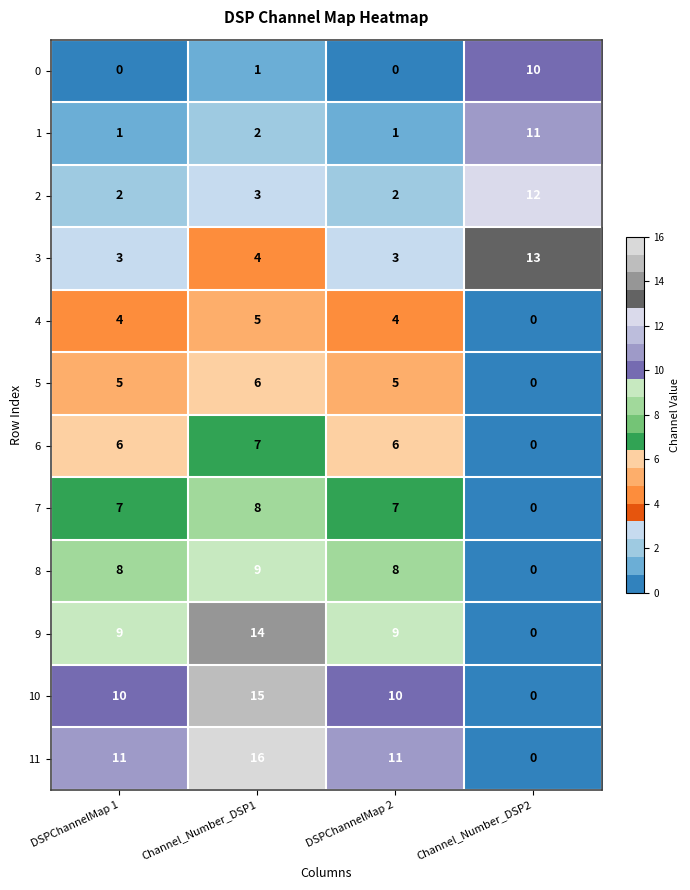

At Channel_Number_DSP1, list the series in order from smallest to largest.

0, 1, 2, 3, 4, 5, 6, 7, 8, 9, 10, 11